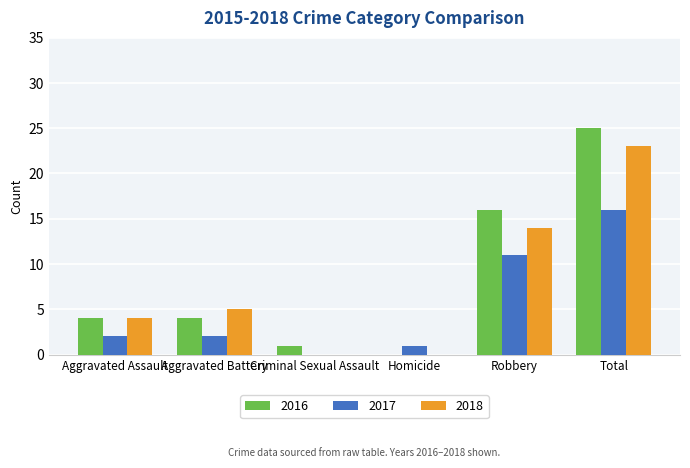

At which category is the sum across all series the highest?

Total